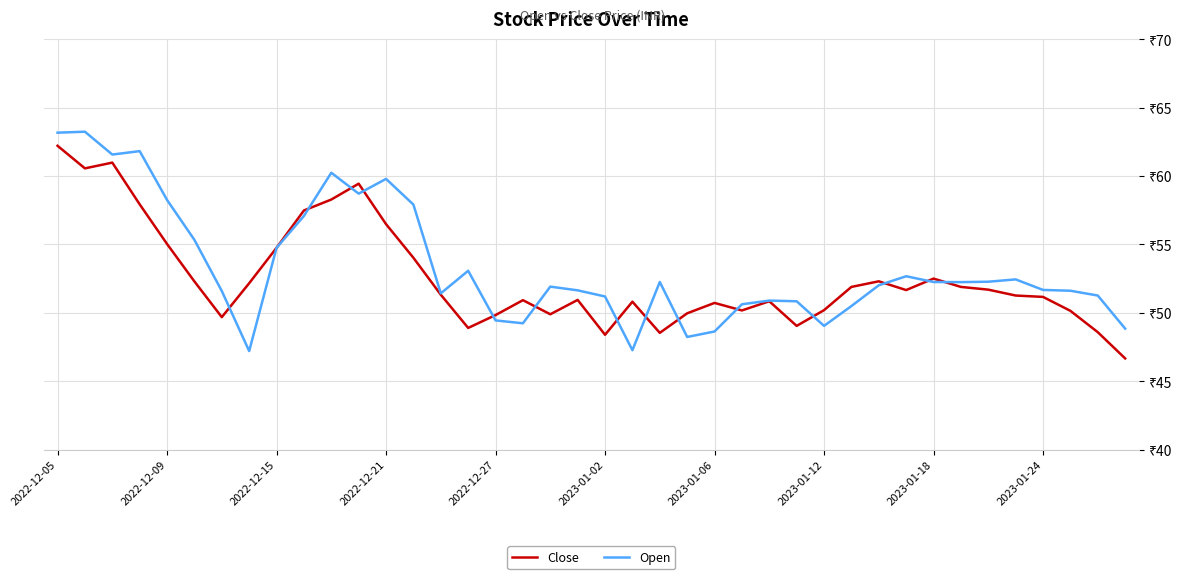

What are all the series names shown in the legend?

Close, Open